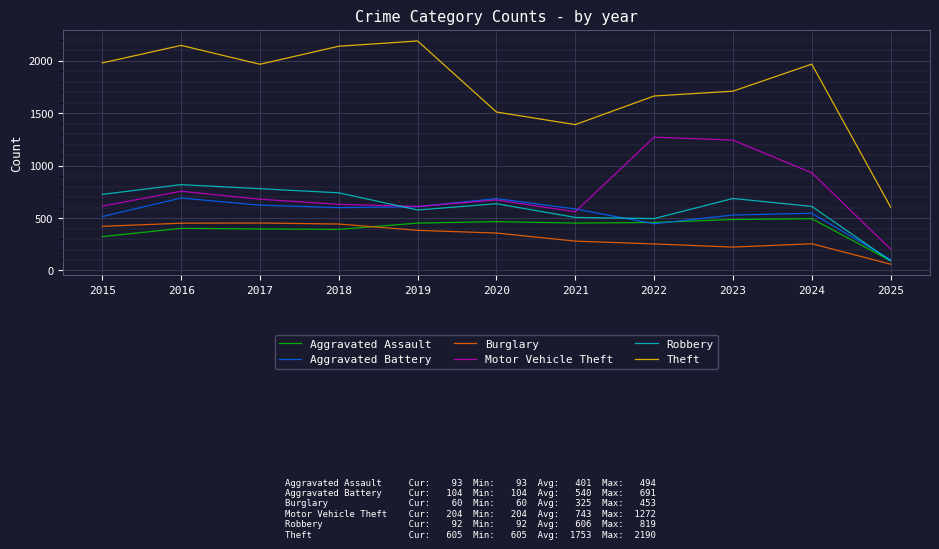

After their last crossing, which series has the higher values: Robbery or Aggravated Assault?

Aggravated Assault